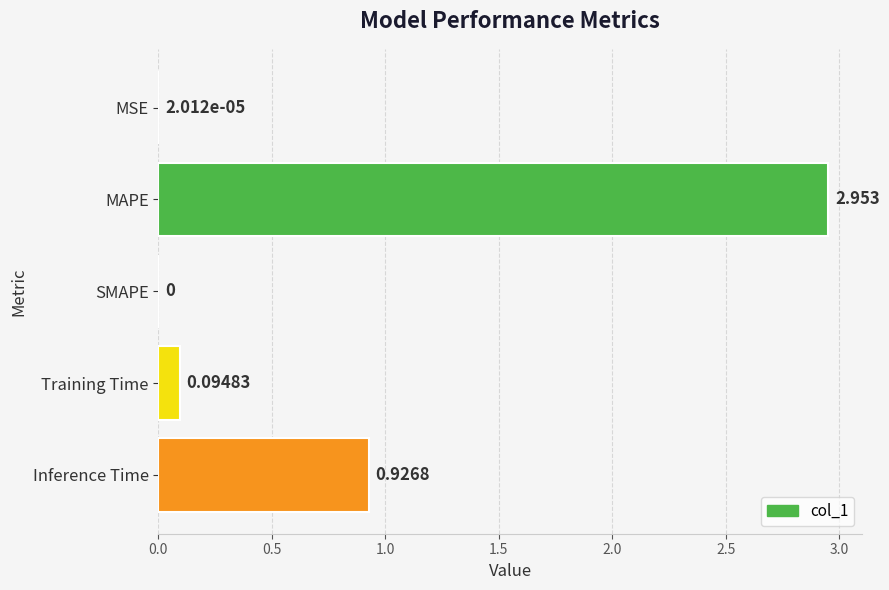

Between MAPE and MSE, which is larger?

MAPE